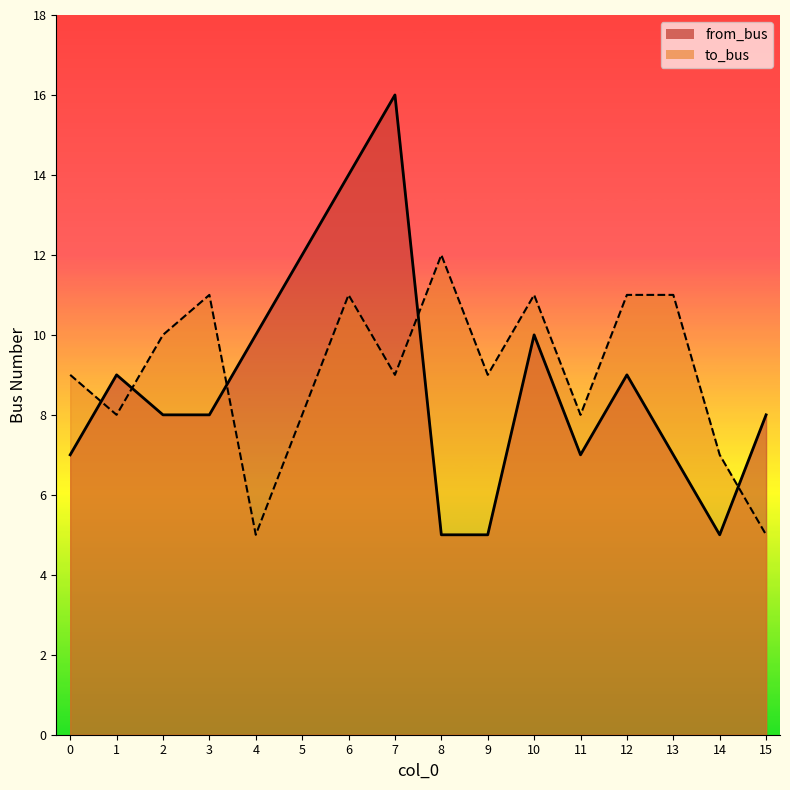

Is it true that to_bus equals 9 at 9?

True